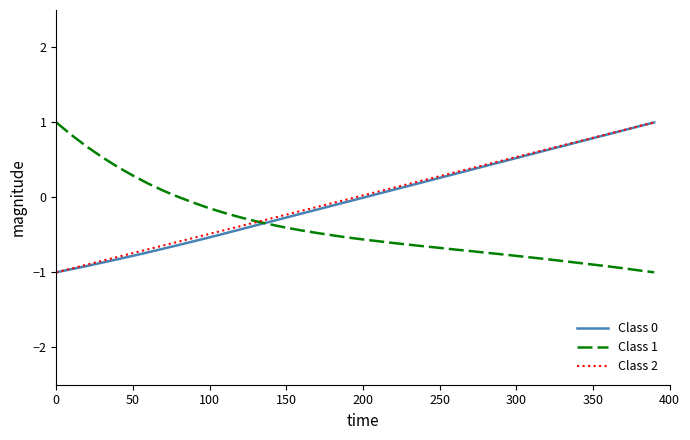

True or false: Class 2 has a value of -1.0 at 0.

True